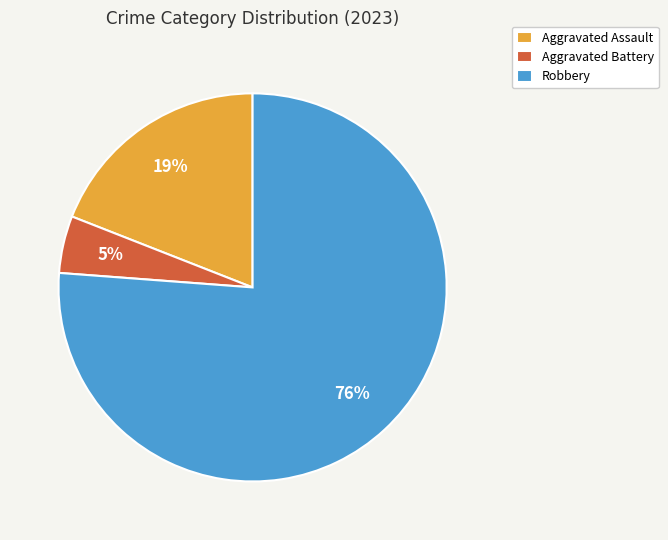

Combined, do Aggravated Assault and Robbery account for over 50%?

Yes